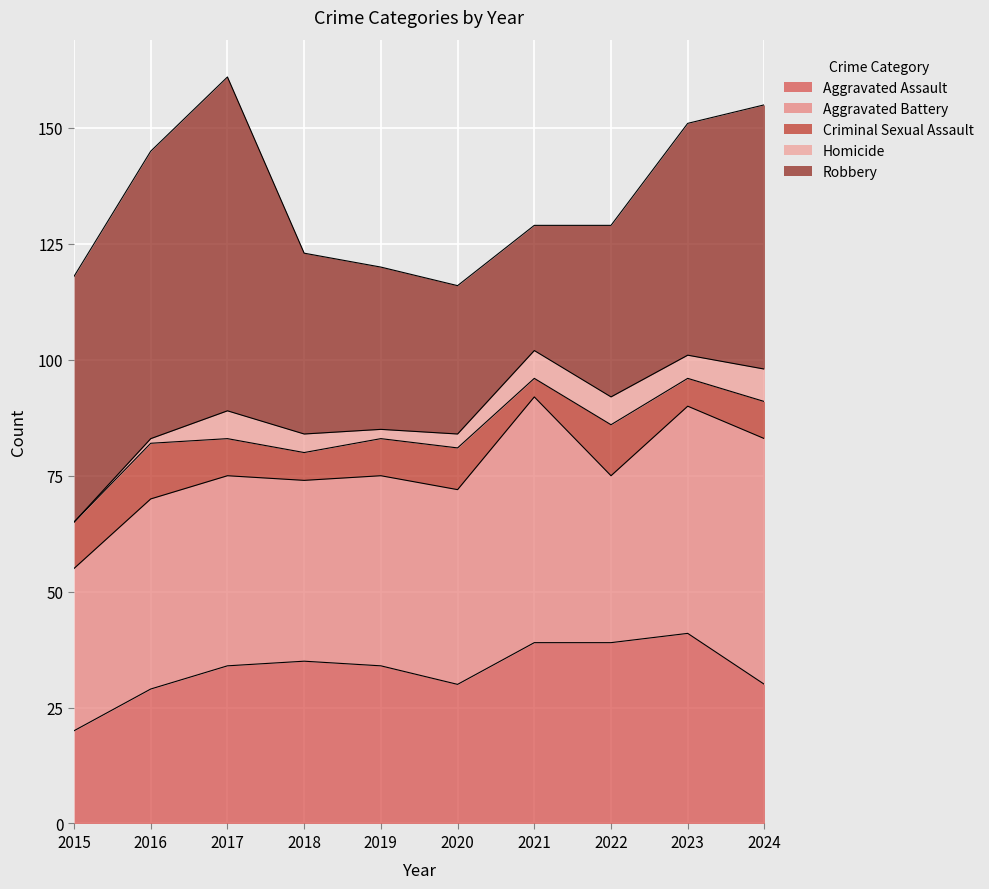

Between 2018 and 2020, which is larger?

2018